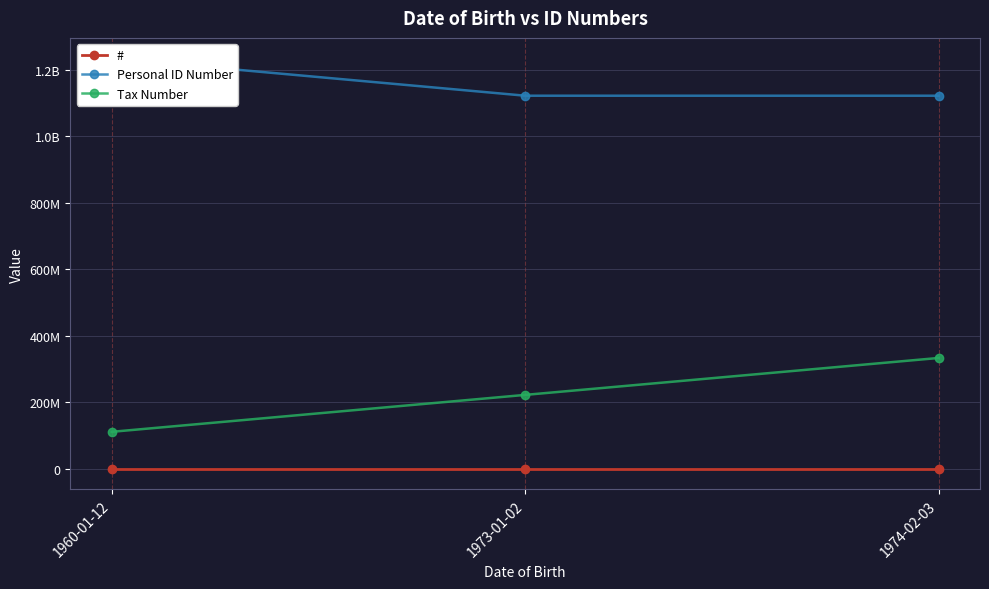

Rank the series by their maximum value, from highest to lowest.

Personal ID Number, Tax Number, #